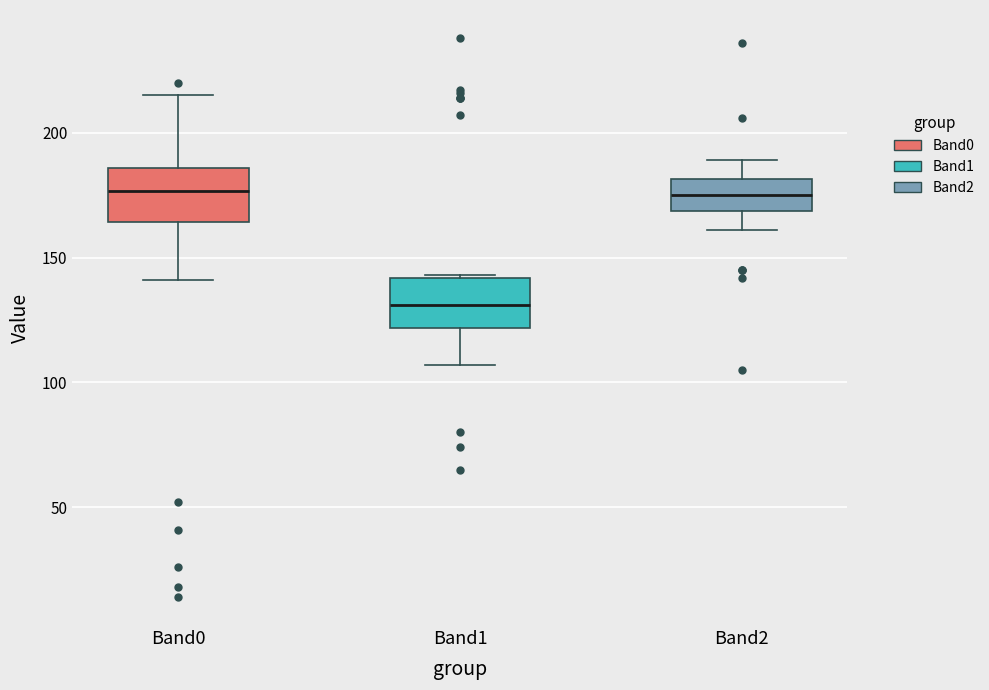

Where is the lower edge of the box for Band1 on the y-axis? The values are not printed on the chart, so give them approximately, as read against the axis.

120